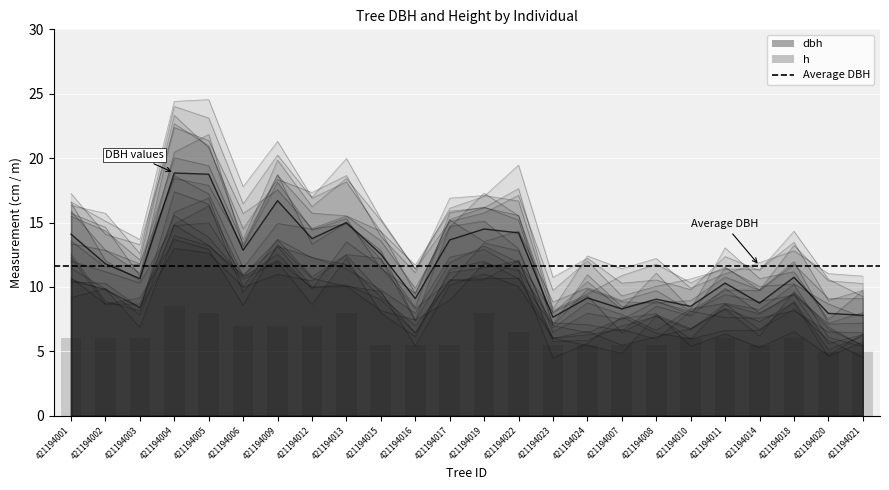

Rank the categories by value from lowest to highest.

421194020, 421194021, 421194015, 421194016, 421194017, 421194023, 421194024, 421194007, 421194008, 421194014, 421194001, 421194002, 421194003, 421194010, 421194011, 421194018, 421194022, 421194006, 421194009, 421194012, 421194005, 421194013, 421194019, 421194004